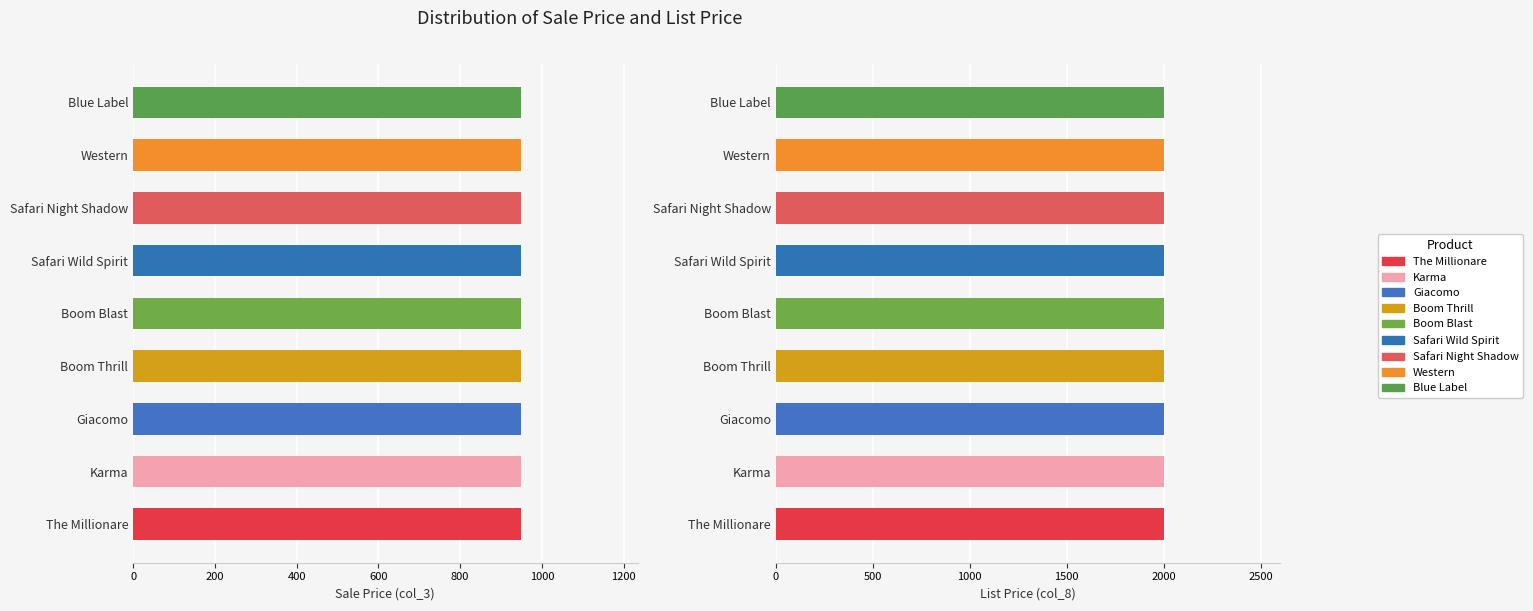

What is the total value across all series at The Millionare?

2948